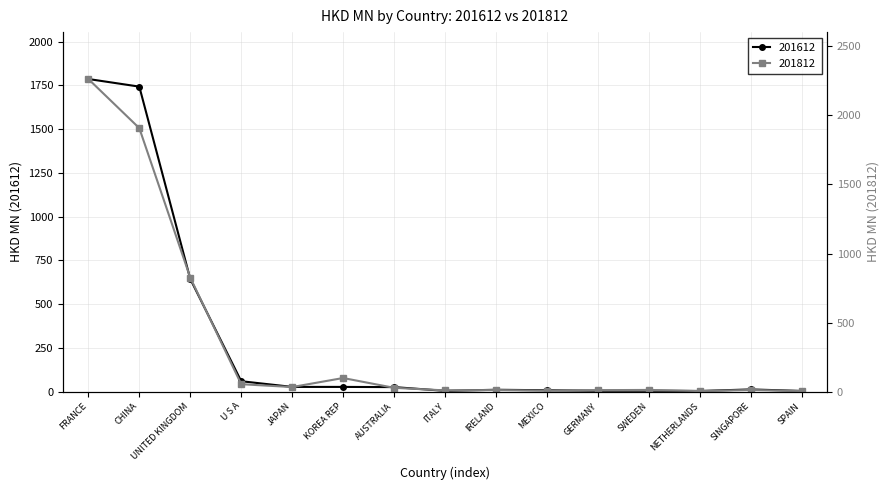

Is it true that HKD MN 201612 equals 644.2 at UNITED KINGDOM?

True